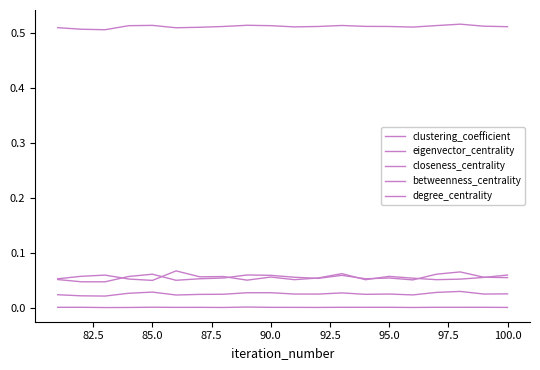

True or false: clustering_coefficient has more than 1 interior local peaks.

True